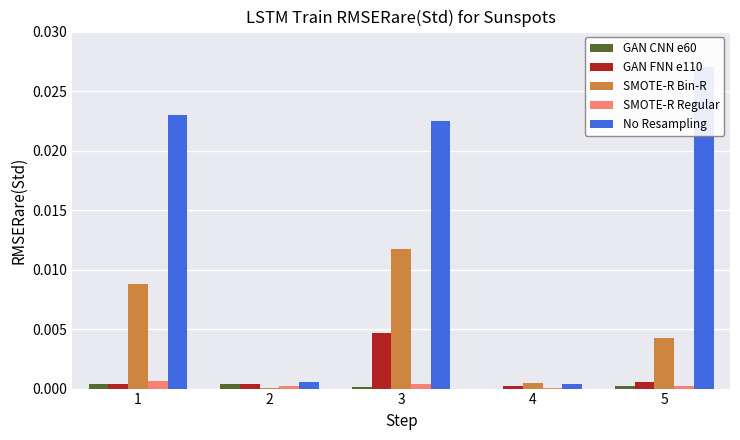

How many groups of bars are there?

5